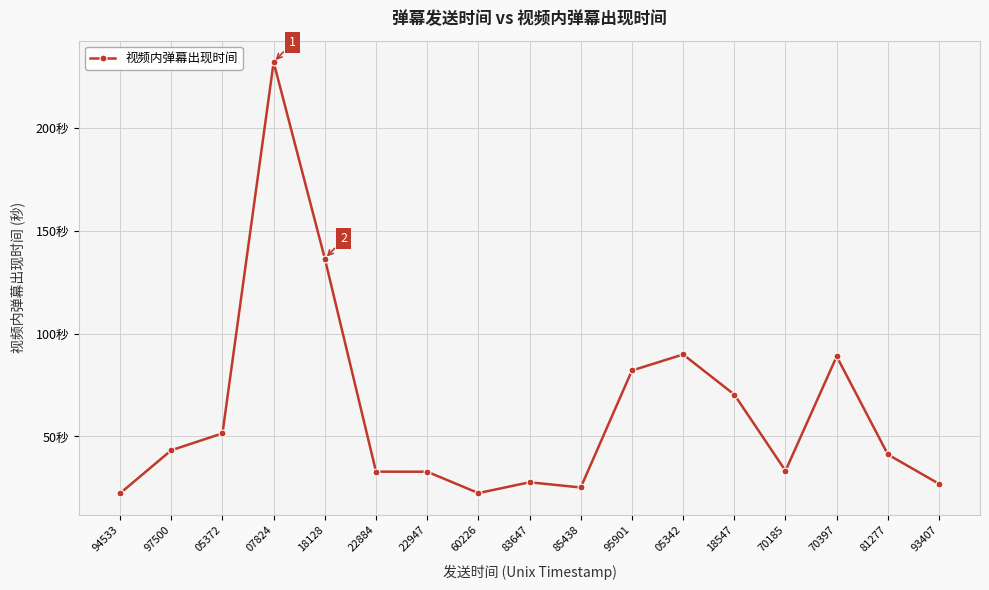

The chart shows a value of 54.9 at 22884. True or false?

False